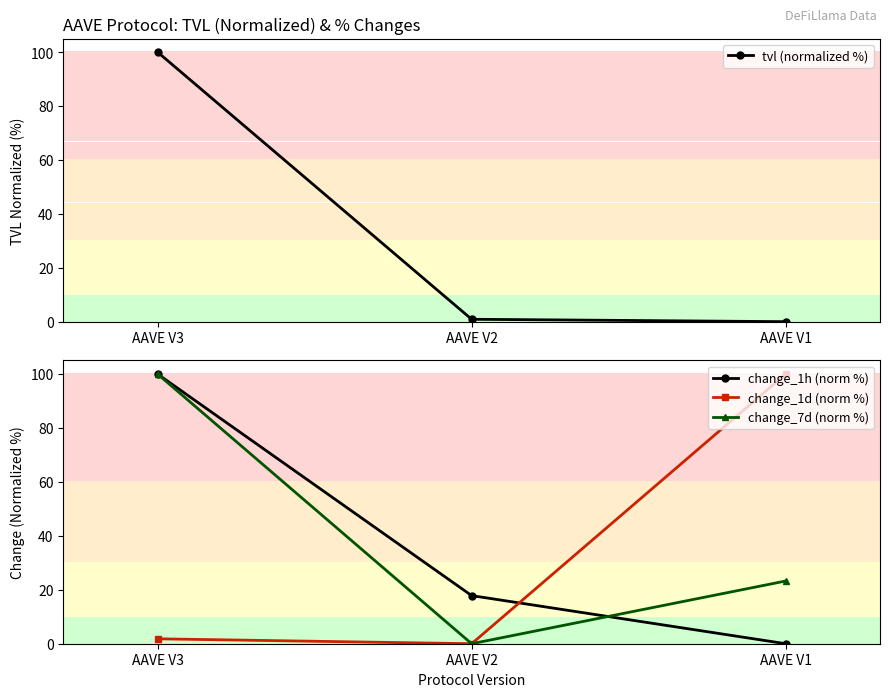

What is the sum of all change_7d (norm %) values?

123.3